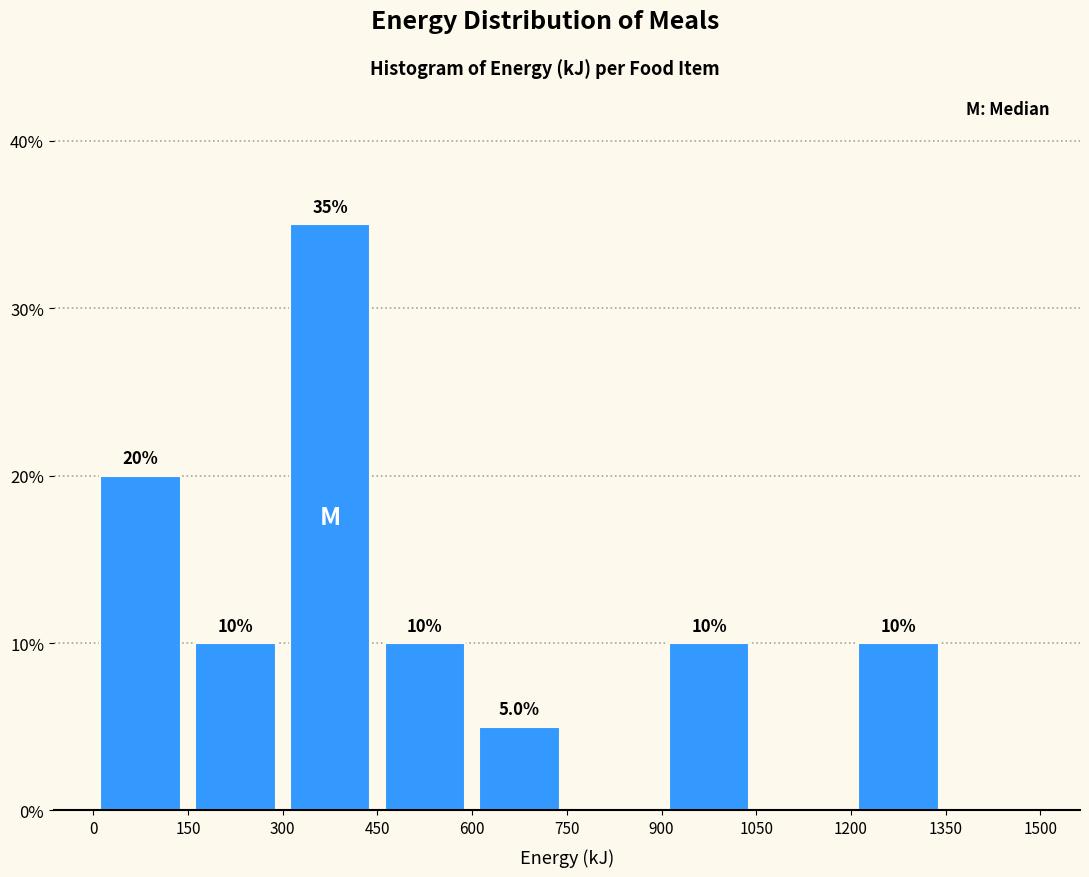

Over which range of the x-axis is the bar tallest?

300 to 450